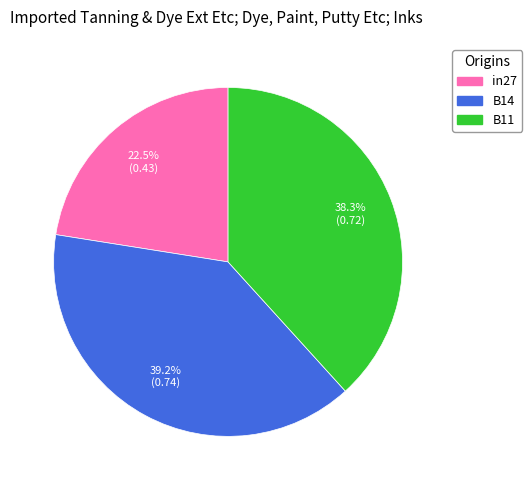

Count the number of slices in the pie.

3